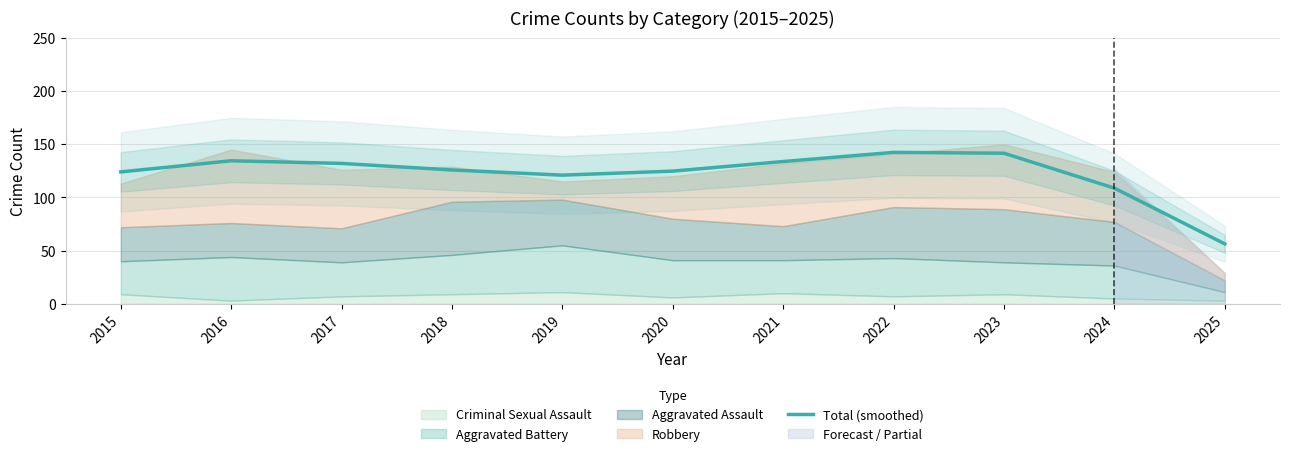

What is the change in value from 2022 to 2024?

-33.6